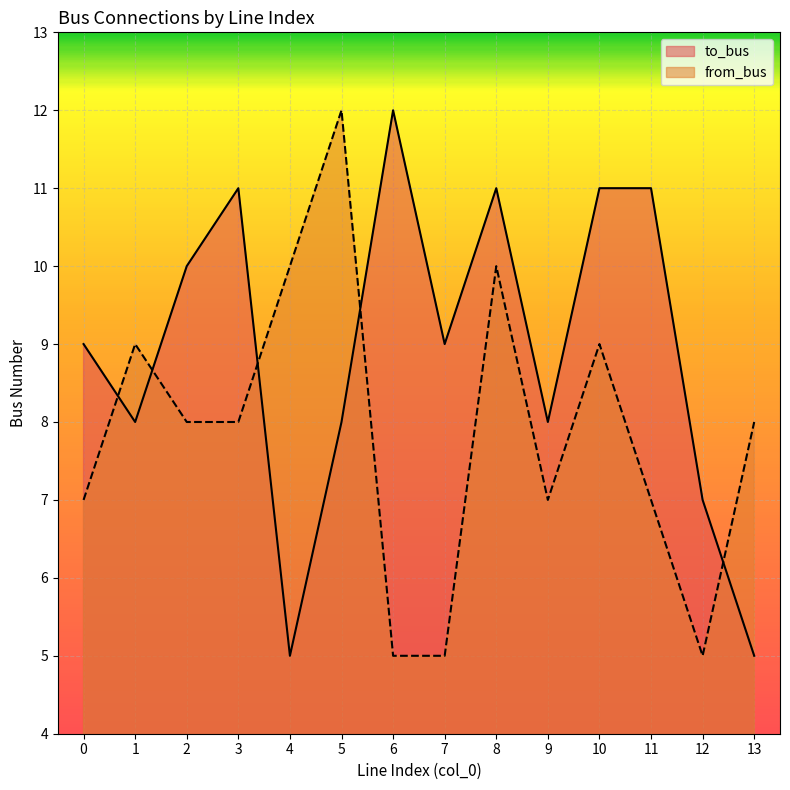

At which category does from_bus reach its first local valley?

9